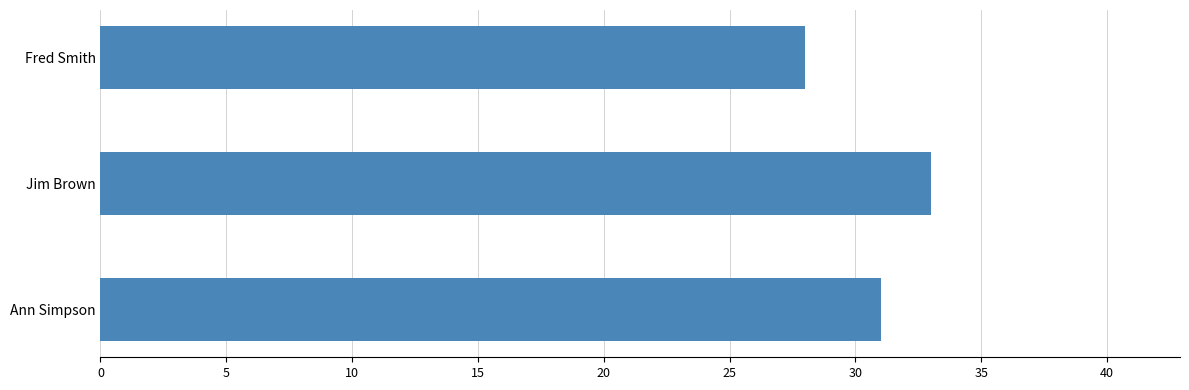

List the labels in order of value, largest first.

Jim Brown, Ann Simpson, Fred Smith